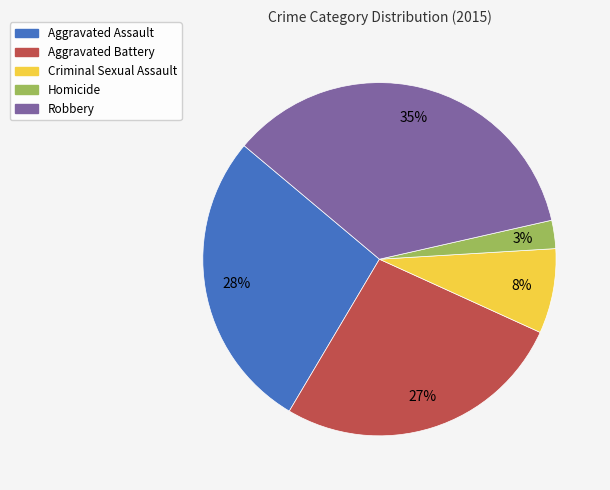

To the nearest percent, what portion does Criminal Sexual Assault represent?

8%